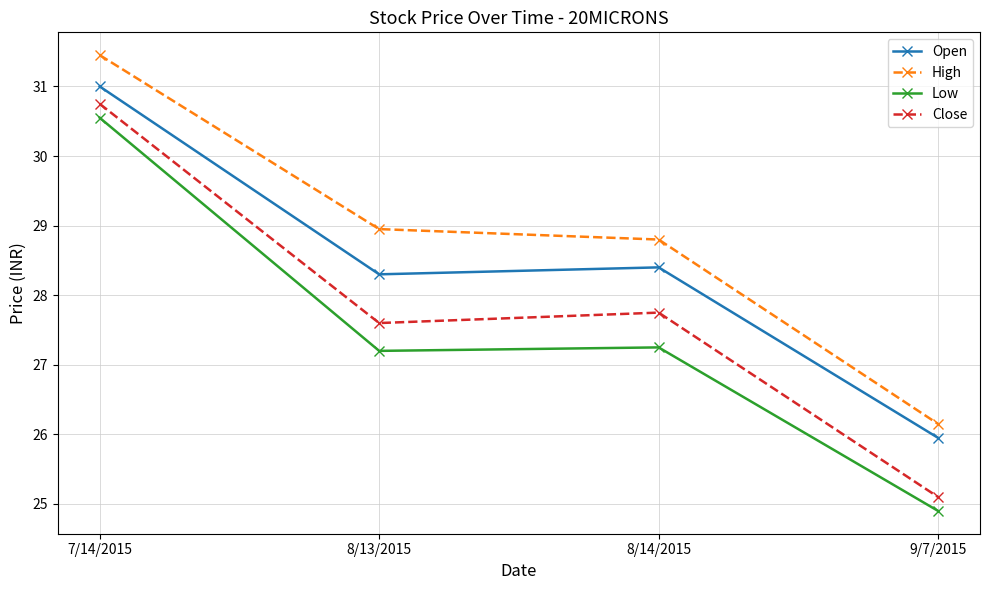

What is the value of the Open point at the 1st from the left?

31.0